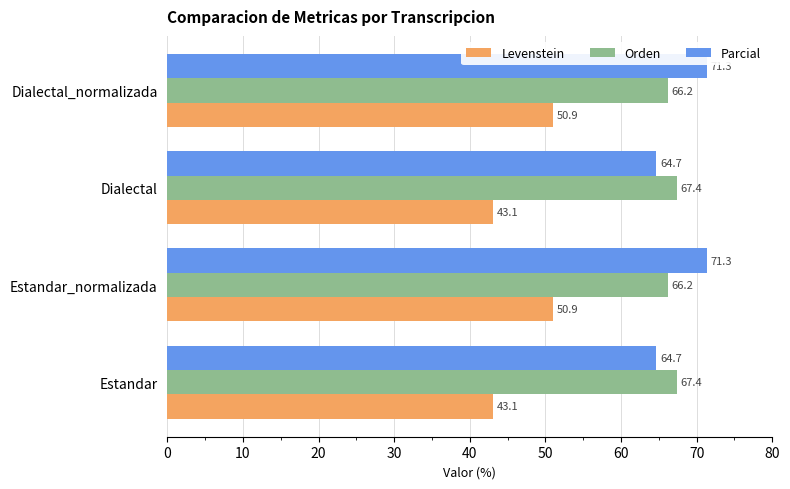

How many values in the Levenstein series are below 50?

2